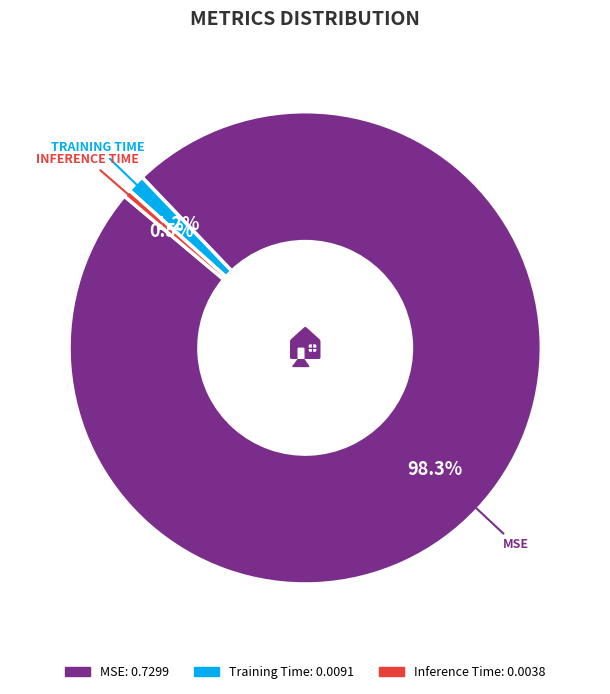

Is there any slice that represents more than half of the pie?

Yes